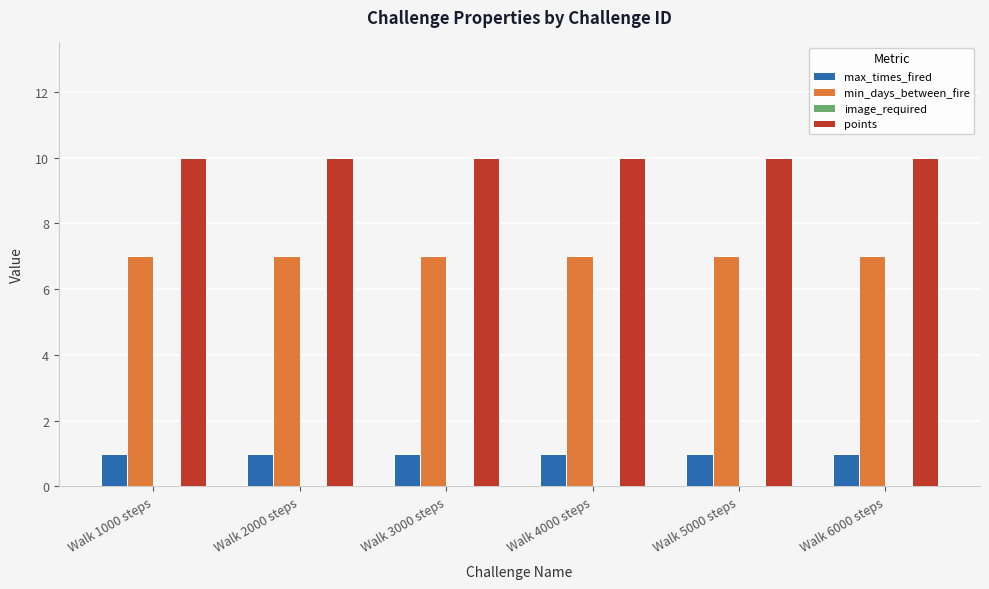

What is the spread (max minus min) of values at Walk 5000 steps?

9